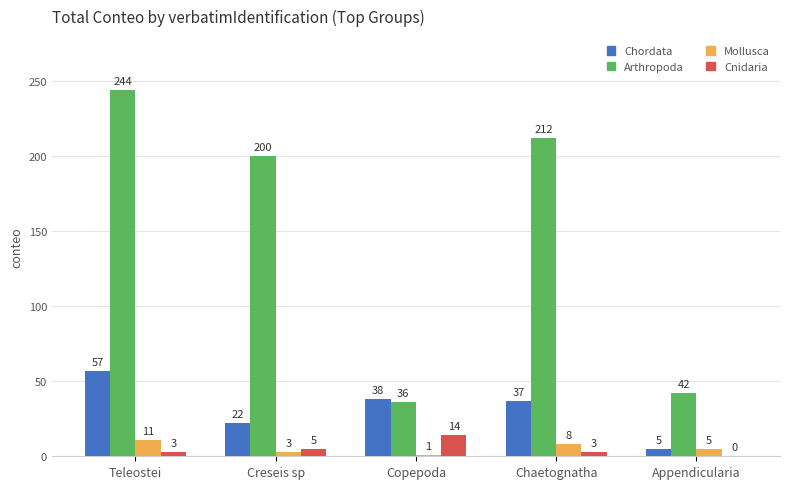

What is the spread (max minus min) of values at Creseis sp?

197